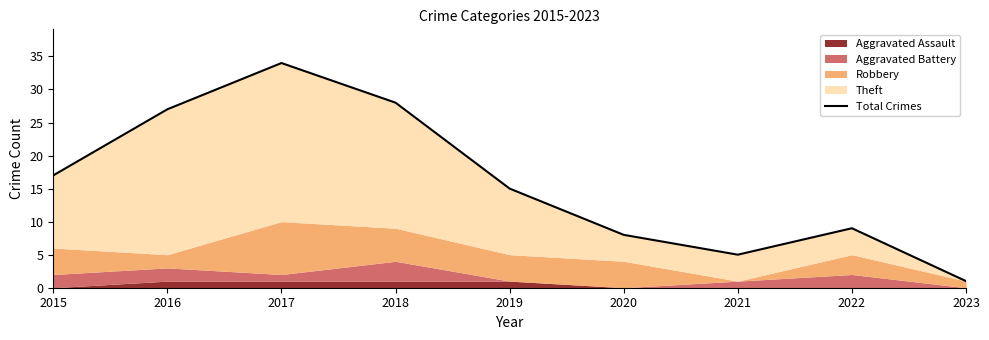

The value at 2016 is 27. True or false?

True